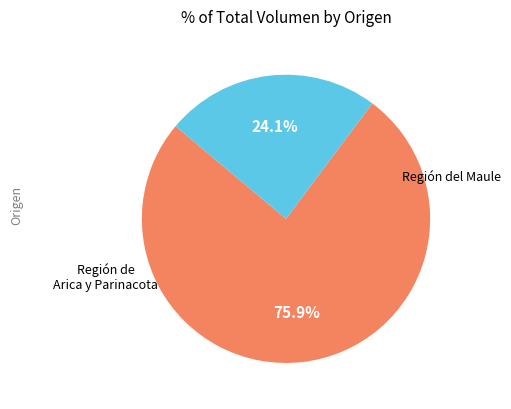

How many slices are in this pie chart?

2